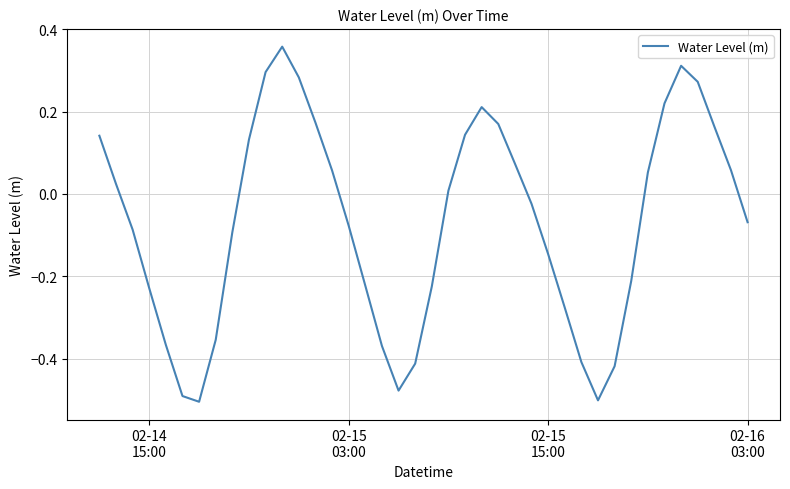

Does the chart display data point markers on the line(s)?

No